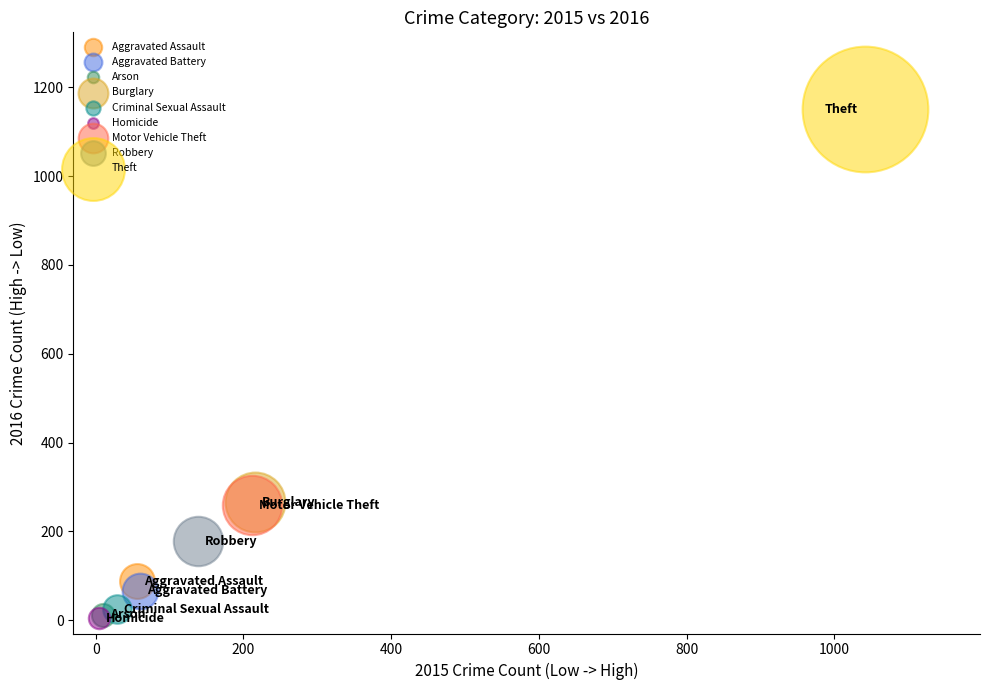

What are all the series names shown in the legend?

Aggravated Assault, Aggravated Battery, Arson, Burglary, Criminal Sexual Assault, Homicide, Motor Vehicle Theft, Robbery, Theft